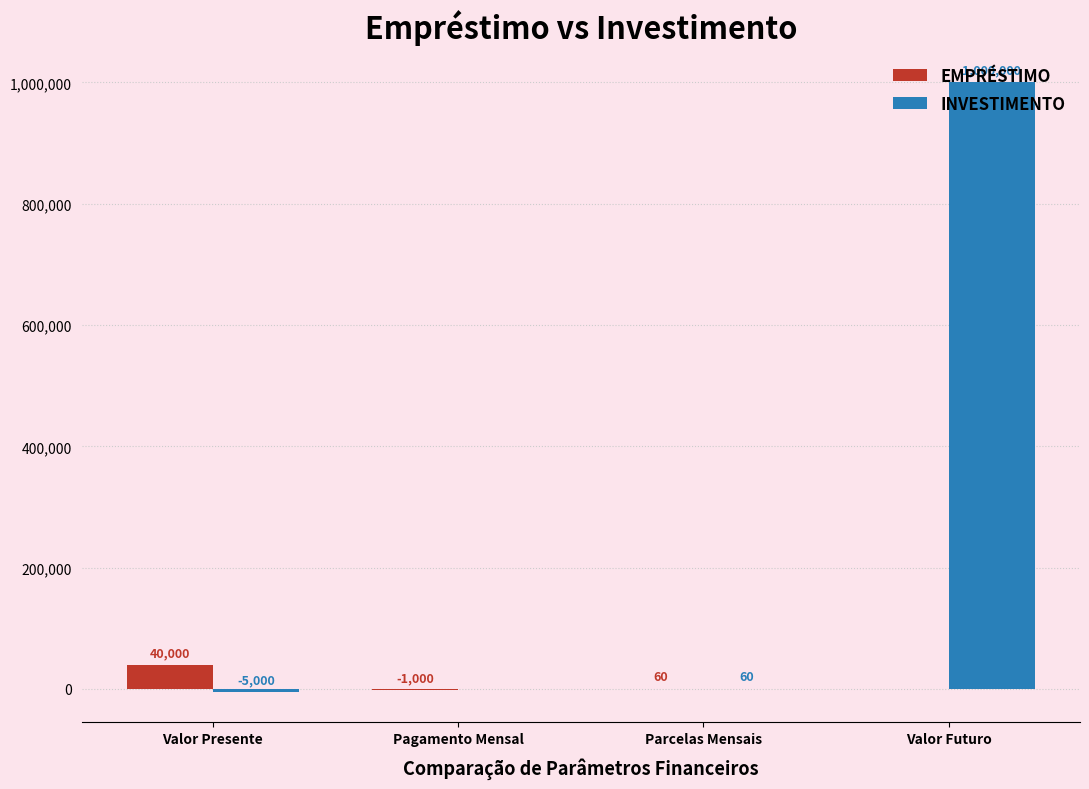

At which label is INVESTIMENTO closest to 497500?

Parcelas Mensais